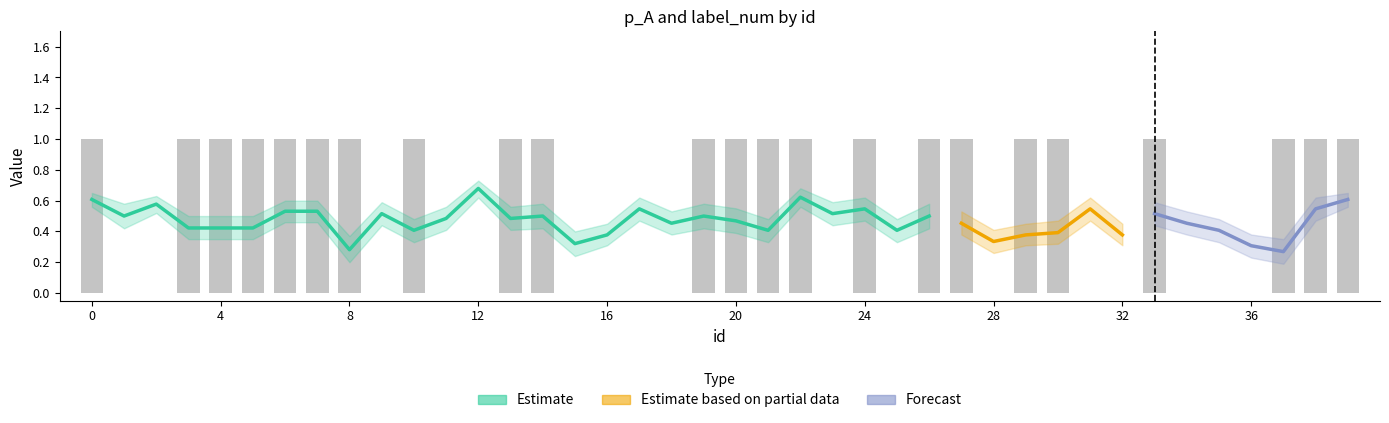

Reading right to left, what are all the values shown in this chart?

p_A: 0.6	0.5	0.3	0.3	0.4	0.5	0.5	0.4	0.5	0.4	0.4	0.3	0.5	0.5	0.4	0.5	0.5	0.6	0.4	0.5	0.5	0.5	0.5	0.4	0.3	0.5	0.5	0.7	0.5	0.4	0.5	0.3	0.5	0.5	0.4	0.4	0.4	0.6	0.5	0.6
label_num: 1.0	1.0	1.0	0.0	0.0	0.0	1.0	0.0	0.0	1.0	1.0	0.0	1.0	1.0	0.0	1.0	0.0	1.0	1.0	1.0	1.0	0.0	0.0	0.0	0.0	1.0	1.0	0.0	0.0	1.0	0.0	1.0	1.0	1.0	1.0	1.0	1.0	0.0	0.0	1.0
p_A_upper: 0.7	0.6	0.3	0.4	0.5	0.5	0.6	0.5	0.6	0.5	0.5	0.4	0.5	0.6	0.5	0.6	0.6	0.7	0.5	0.6	0.6	0.5	0.6	0.5	0.4	0.6	0.6	0.7	0.6	0.5	0.6	0.4	0.6	0.6	0.5	0.5	0.5	0.6	0.6	0.7
p_A_lower: 0.6	0.5	0.2	0.2	0.3	0.4	0.4	0.3	0.5	0.3	0.3	0.3	0.4	0.4	0.3	0.5	0.4	0.6	0.3	0.4	0.4	0.4	0.5	0.3	0.2	0.4	0.4	0.6	0.4	0.3	0.4	0.2	0.5	0.5	0.3	0.3	0.3	0.5	0.4	0.6